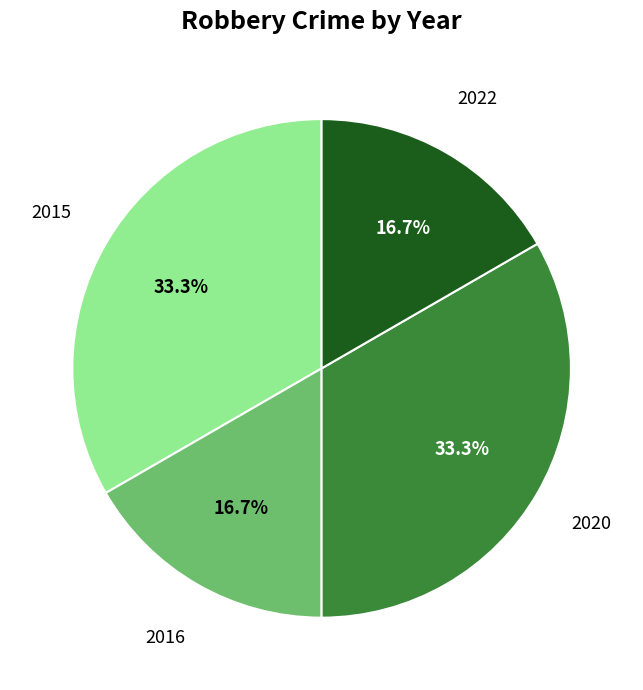

Approximately how many times larger is the value at 2020 compared to 2015?

1.0